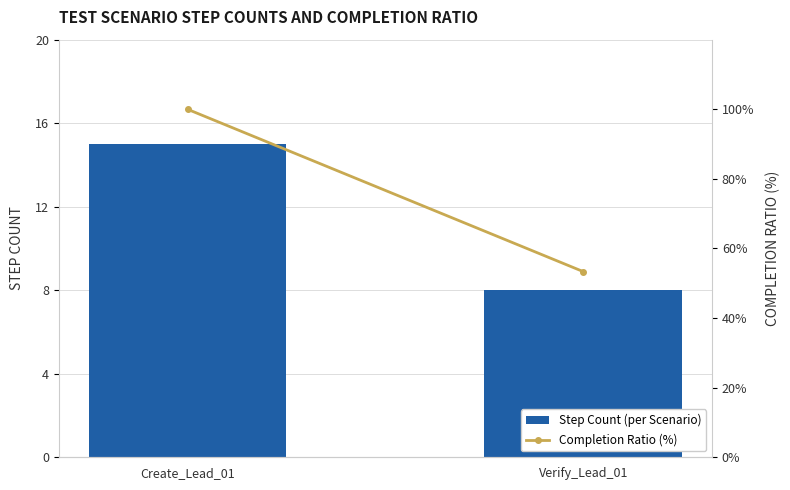

Between Create_Lead_01 and Verify_Lead_01, which is larger?

Create_Lead_01